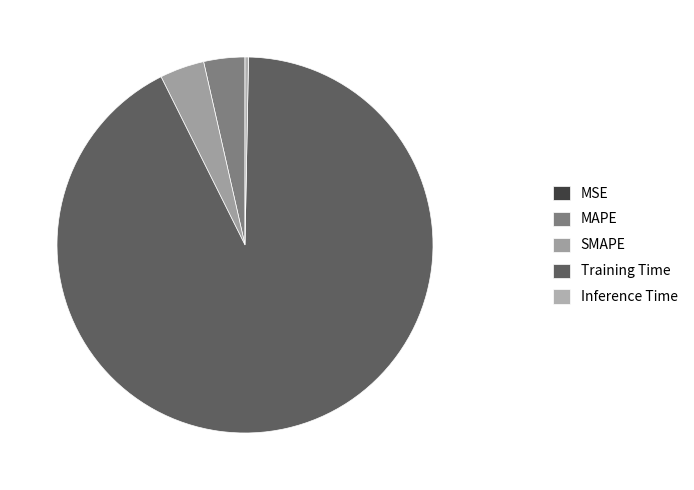

What is the change in value from SMAPE to Inference Time?

-0.2